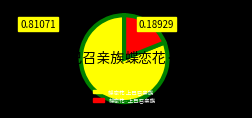

To the nearest percent, what is the combined percentage of 蝶恋花 上巳召亲族 and 蝶恋花·上巳召亲族?

100%